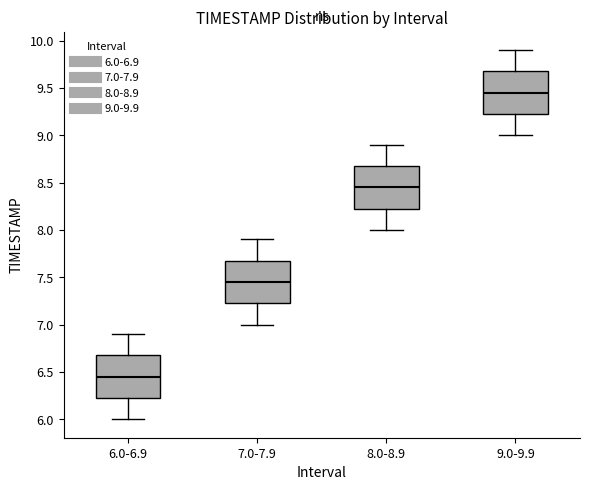

Reading left to right, transcribe this box plot: for each box, give where its median line is, the range the box spans, and where its two whiskers end, as read against the y-axis. The values are not printed on the chart, so give them approximately, as read against the axis.

6.0-6.9: median 6.45, box 6.25 to 6.70, whiskers 6.00 to 6.90
7.0-7.9: median 7.45, box 7.25 to 7.70, whiskers 7.00 to 7.90
8.0-8.9: median 8.45, box 8.25 to 8.70, whiskers 8.00 to 8.90
9.0-9.9: median 9.45, box 9.25 to 9.70, whiskers 9.00 to 9.90